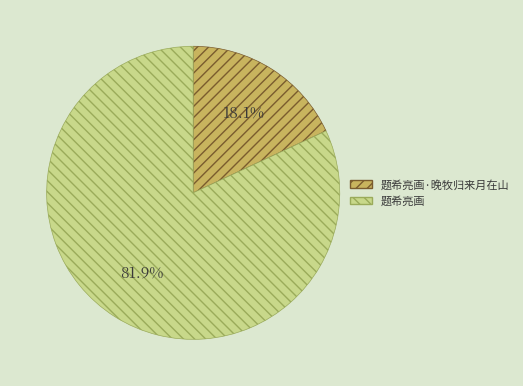

What percentage is the 题希亮画·晚牧归来月在山 slice, to the nearest percent?

18%